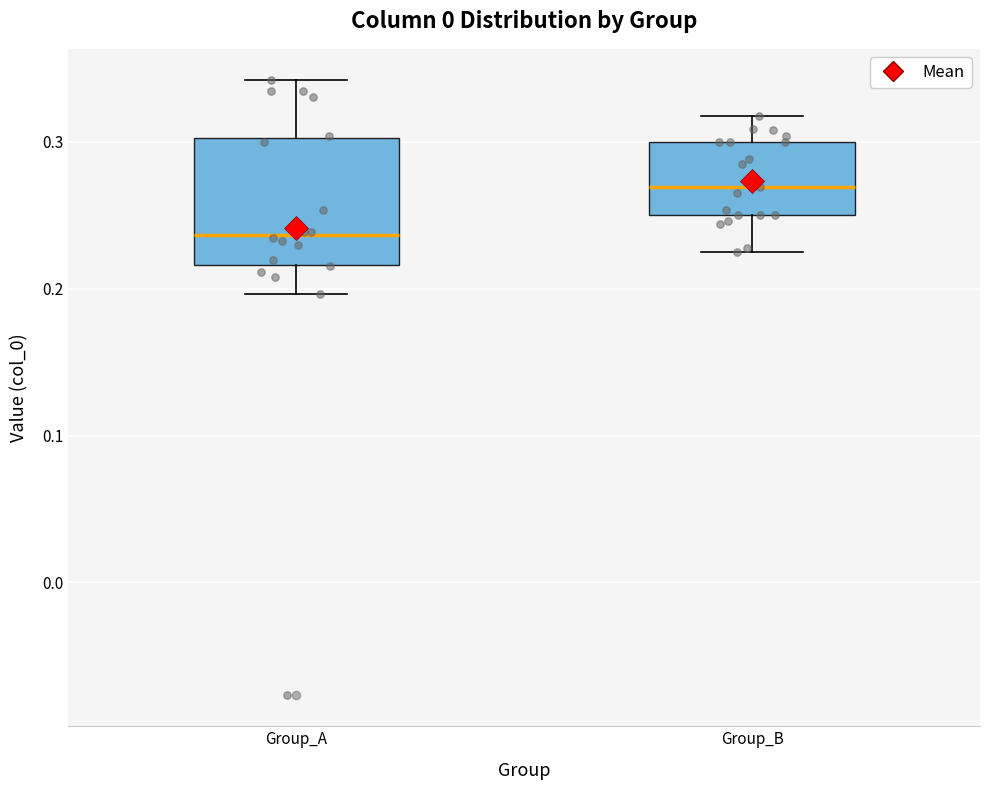

Which box has the lowest median line?

Group_A